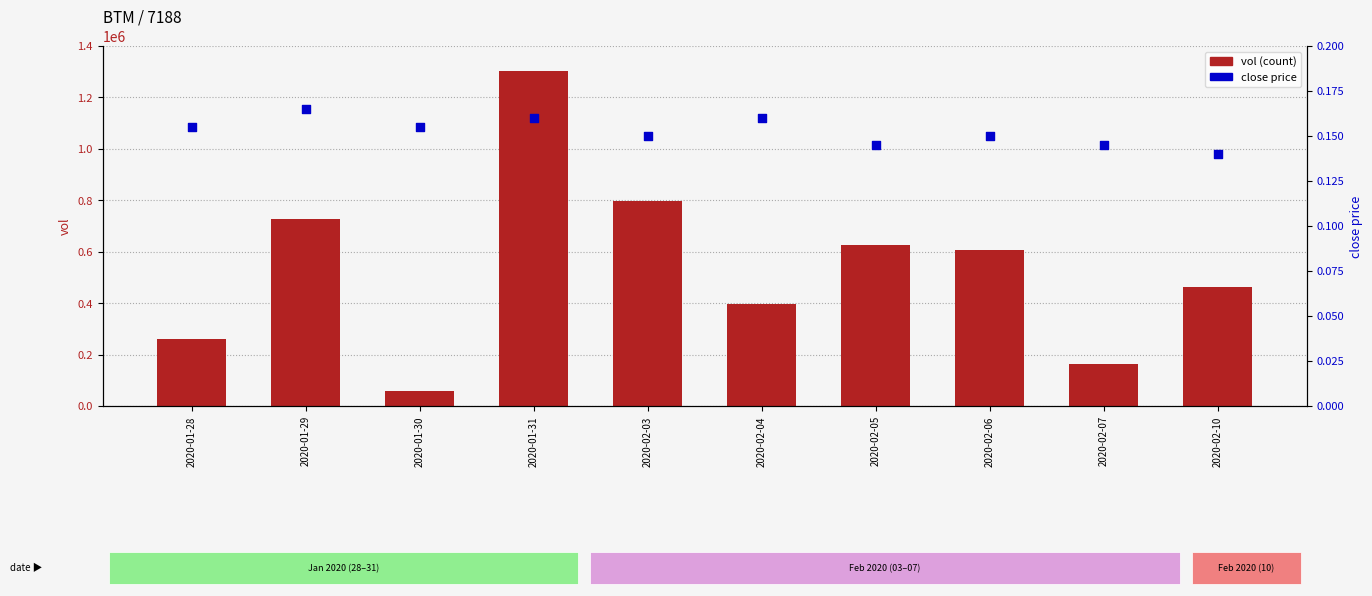

At which category is the sum across all series the highest?

2020-01-31